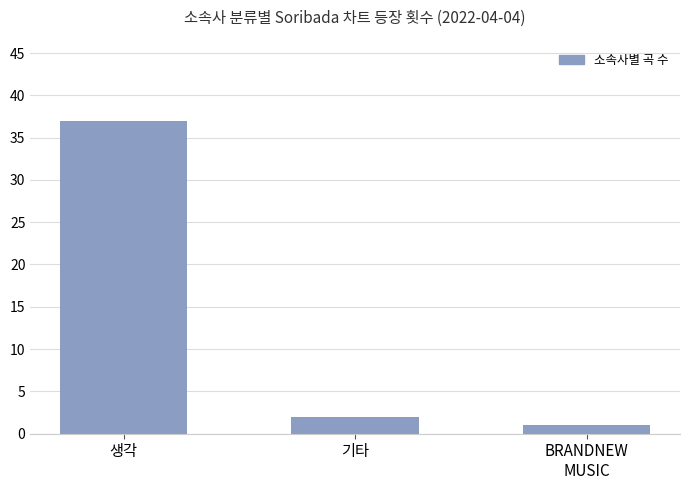

What is the label of the 2nd bar from the left?

기타